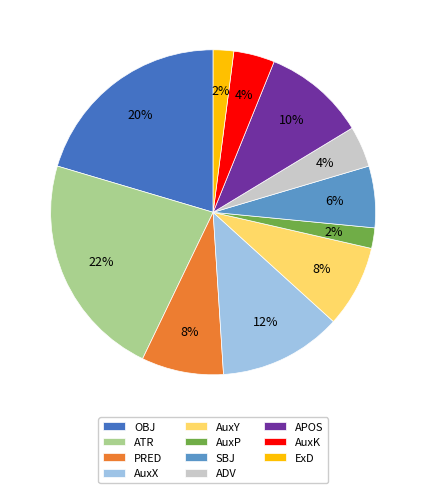

Is there a majority slice in this chart?

No